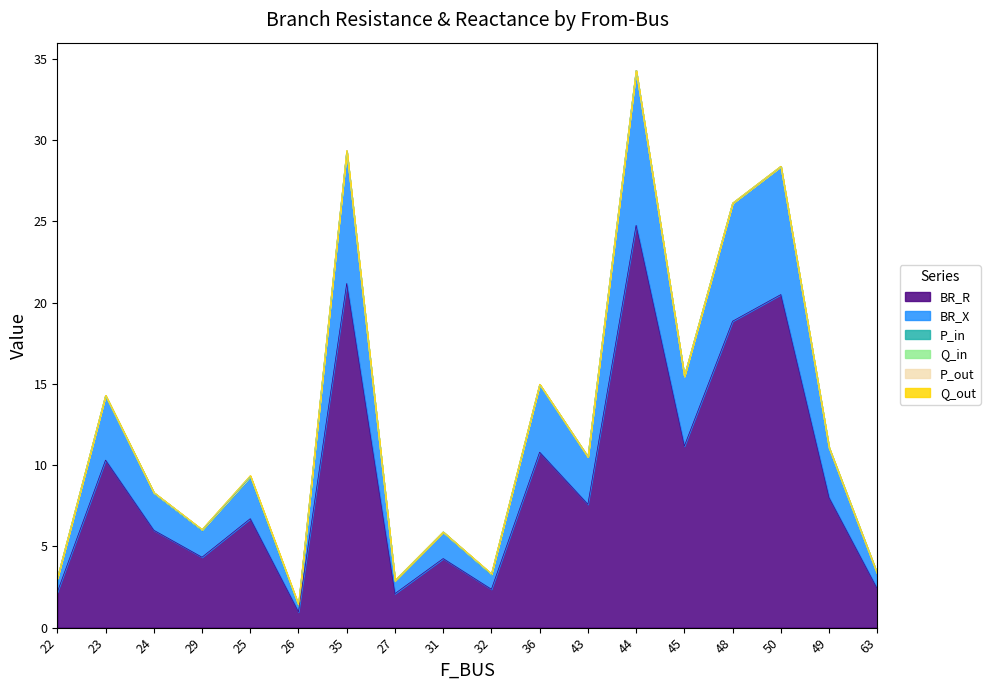

True or false: BR_X has more than 0 interior local peaks.

True